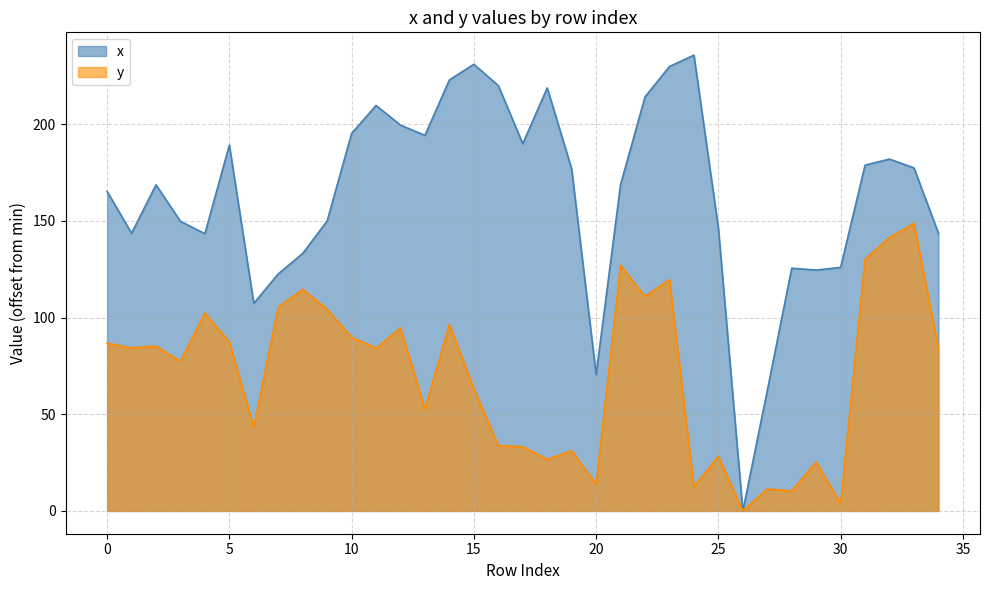

Reading left to right, transcribe all the data shown in this chart.

x: 0=165.3	1=143.6	2=168.7	3=149.8	4=143.4	5=189.2	6=107.4	7=122.6	8=133.2	9=150.0	10=195.3	11=209.7	12=199.6	13=194.3	14=223.0	15=231.0	16=220.0	17=189.9	18=218.8	19=176.9	20=70.6	21=168.8	22=214.2	23=229.9	24=235.8	25=146.4	26=0.0	27=62.2	28=125.5	29=124.6	30=126.0	31=178.9	32=182.0	33=177.4	34=143.6
y: 0=86.7	1=84.3	2=85.3	3=77.4	4=102.3	5=87.3	6=43.3	7=105.4	8=114.6	9=104.3	10=89.8	11=84.2	12=94.6	13=52.8	14=96.4	15=63.2	16=33.8	17=33.2	18=26.7	19=31.1	20=13.8	21=127.1	22=110.9	23=119.7	24=12.6	25=28.2	26=0.0	27=11.4	28=10.3	29=25.4	30=3.8	31=130.1	32=141.5	33=148.7	34=84.3